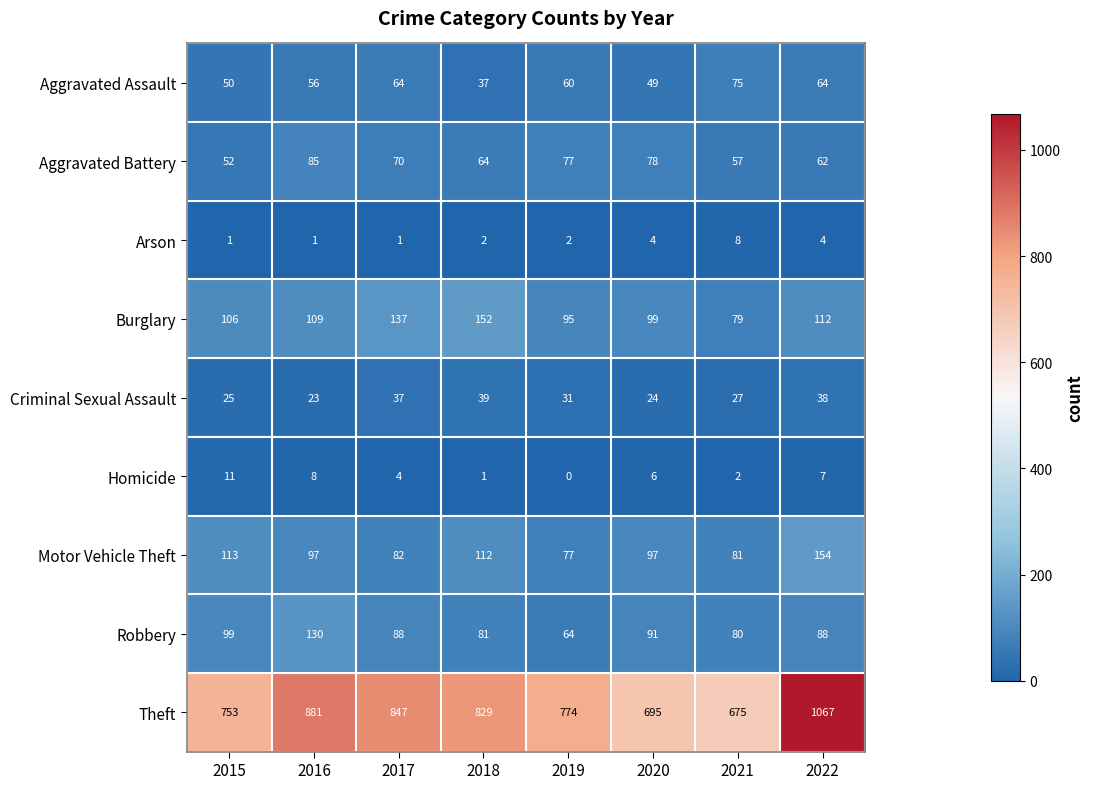

Which series has the largest total across all categories?

Theft